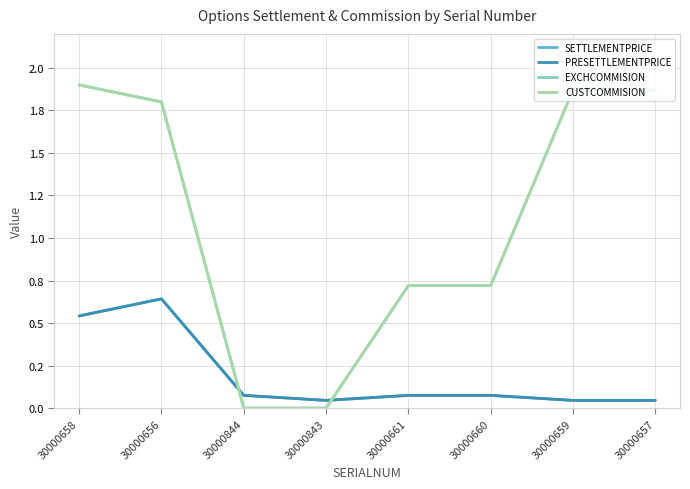

Which series has the largest total across all categories?

EXCHCOMMISION